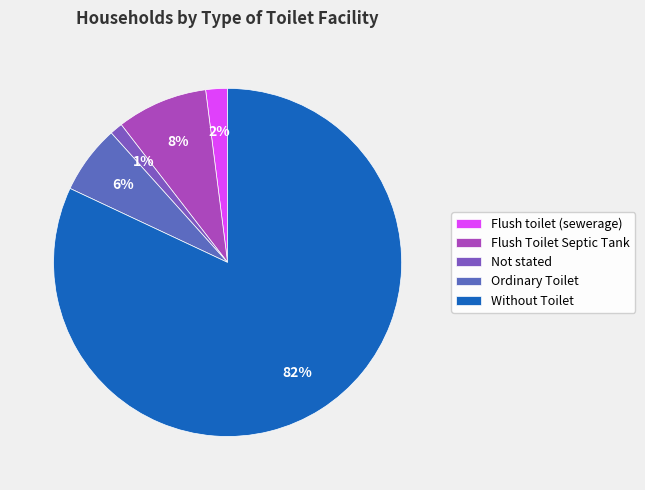

What percentage is the Without Toilet slice, to the nearest percent?

82%